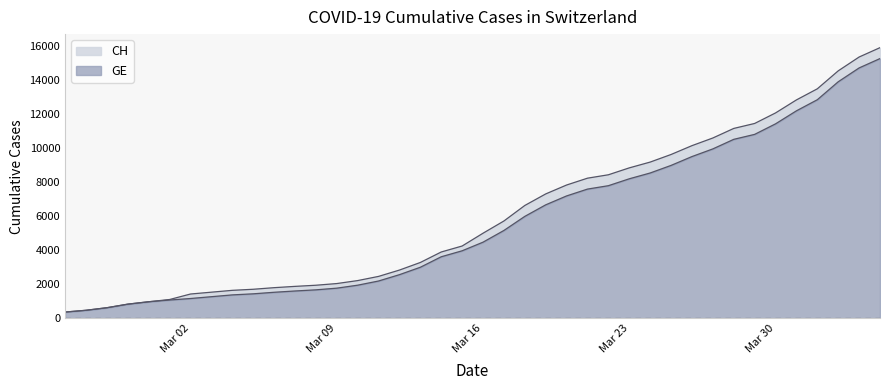

Rank the series by their average value, from highest to lowest.

CH, GE